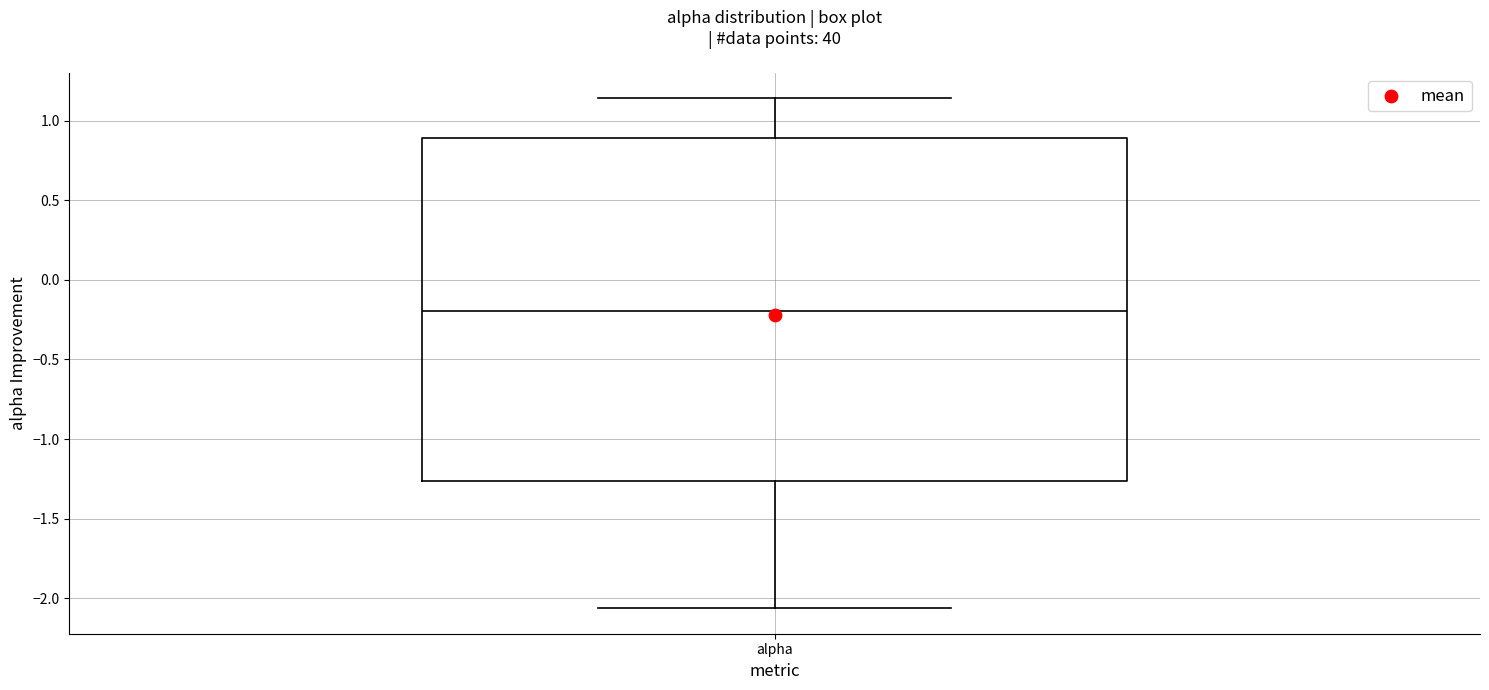

Where does the upper whisker of the box for alpha end on the y-axis? The values are not printed on the chart, so give them approximately, as read against the axis.

1.15